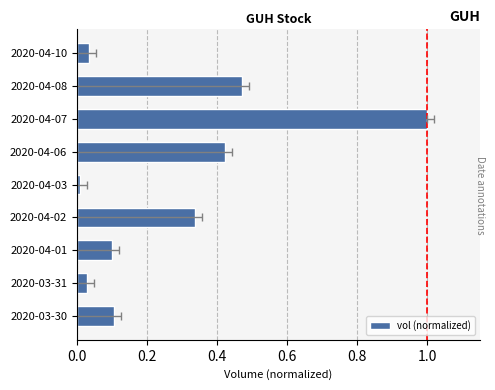

True or false: the data shows 0.1 at 2020-04-01.

True